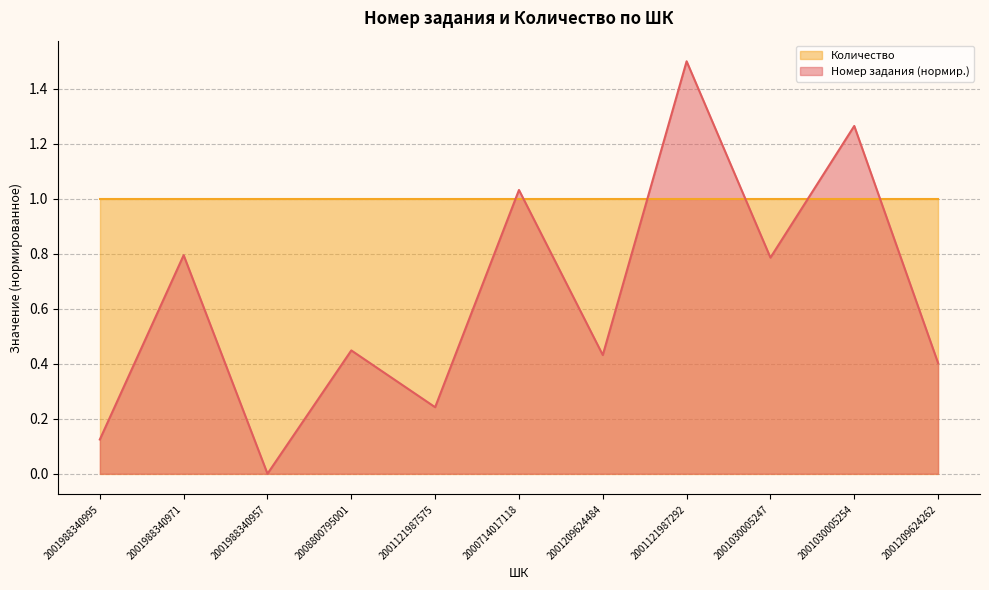

Does the chart have visible grid lines?

Yes